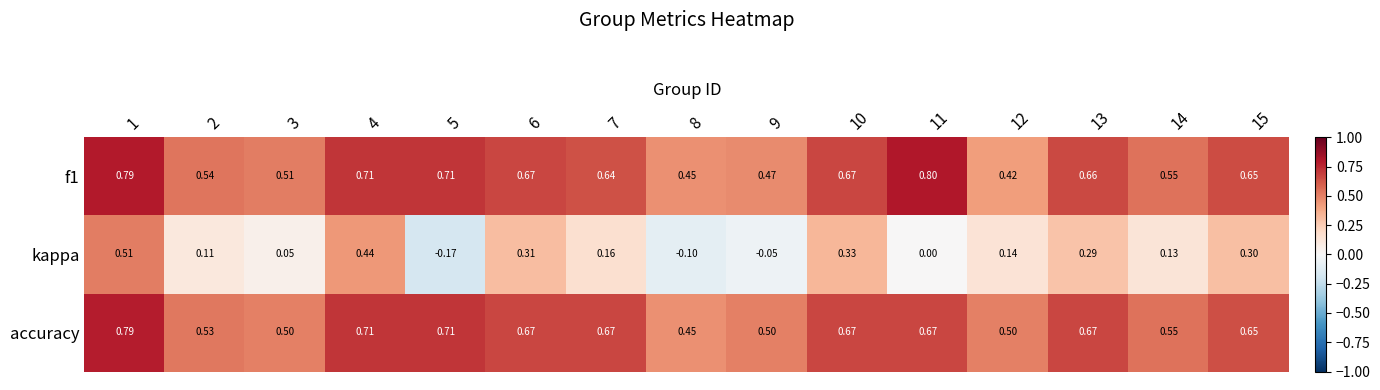

Is the value of f1 at 6 greater than the value of accuracy at 14?

Yes